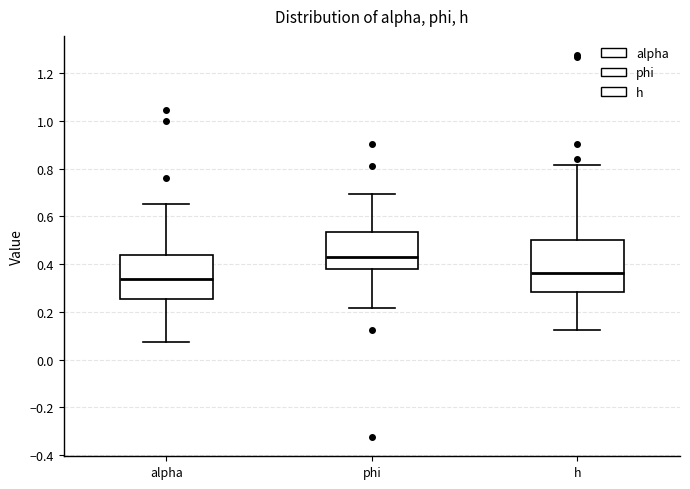

Reading left to right, transcribe this box plot: for each box, give where its median line is, the range the box spans, and where its two whiskers end, as read against the y-axis. The values are not printed on the chart, so give them approximately, as read against the axis.

alpha: median 0.34, box 0.26 to 0.44, whiskers 0.08 to 0.66
phi: median 0.44, box 0.38 to 0.54, whiskers 0.22 to 0.70
h: median 0.36, box 0.28 to 0.50, whiskers 0.12 to 0.82